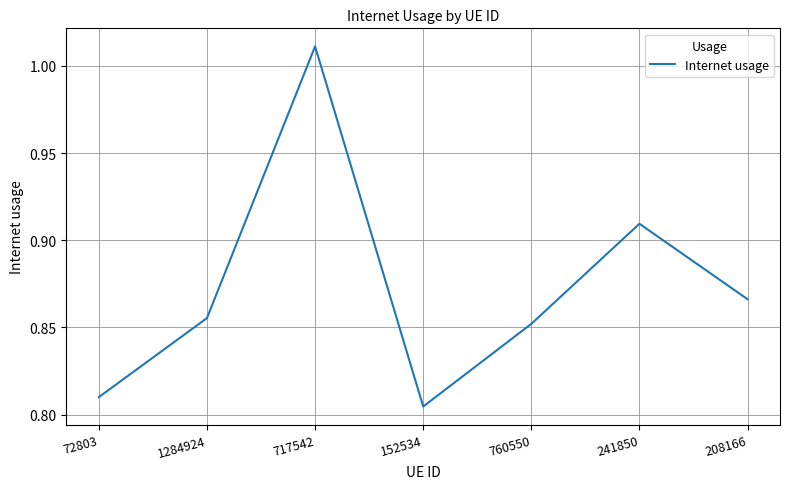

Rank the categories by value from highest to lowest.

717542, 241850, 208166, 1284924, 760550, 72803, 152534